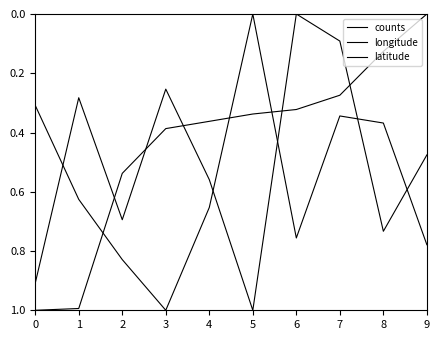

List the labels in order of latitude value, smallest first.

5, 0, 7, 8, 1, 4, 6, 9, 2, 3